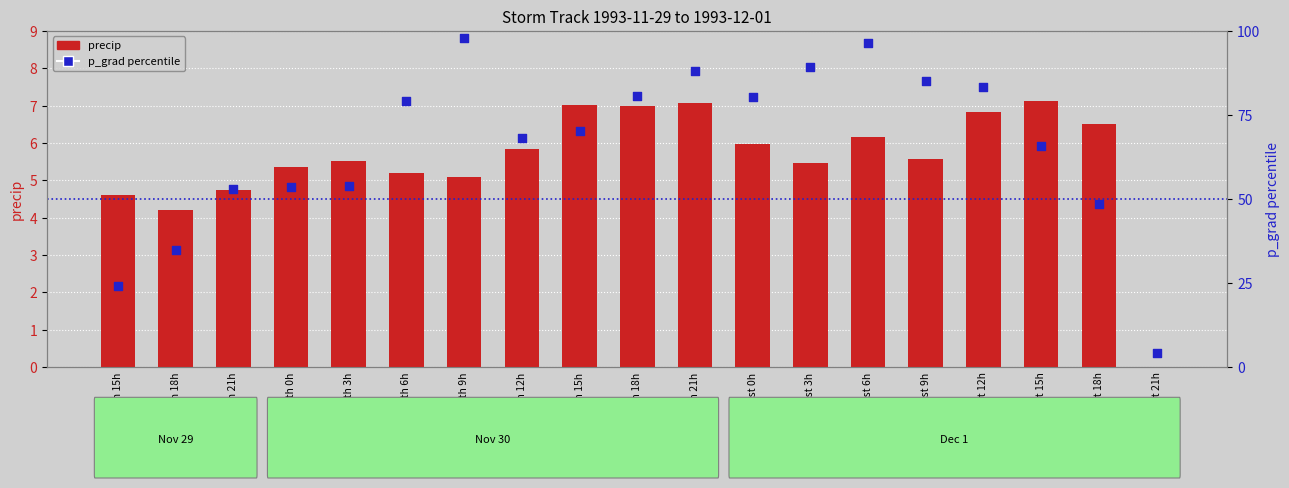

Which series has the largest total across all categories?

p_grad percentile